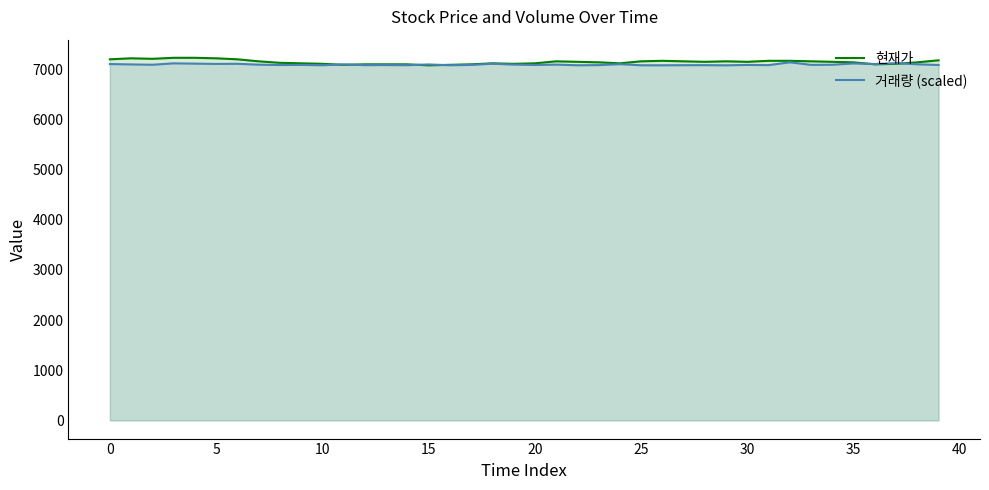

List the series in order of their overall mean, lowest first.

거래량 (scaled), 현재가